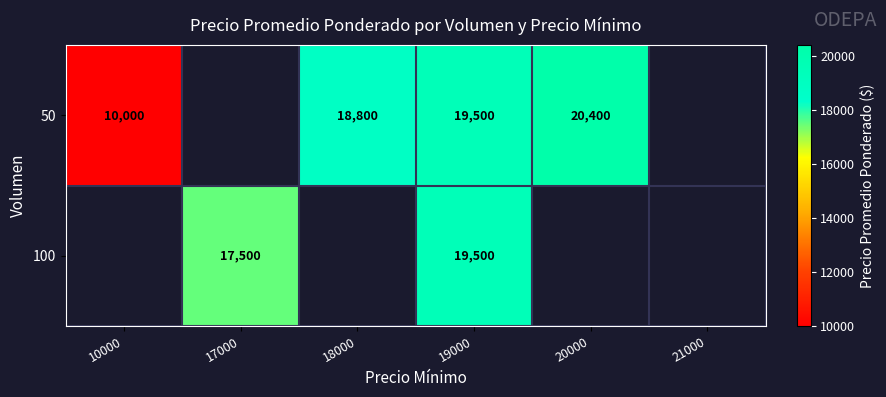

At how many categories does at least one series exceed 13701?

4